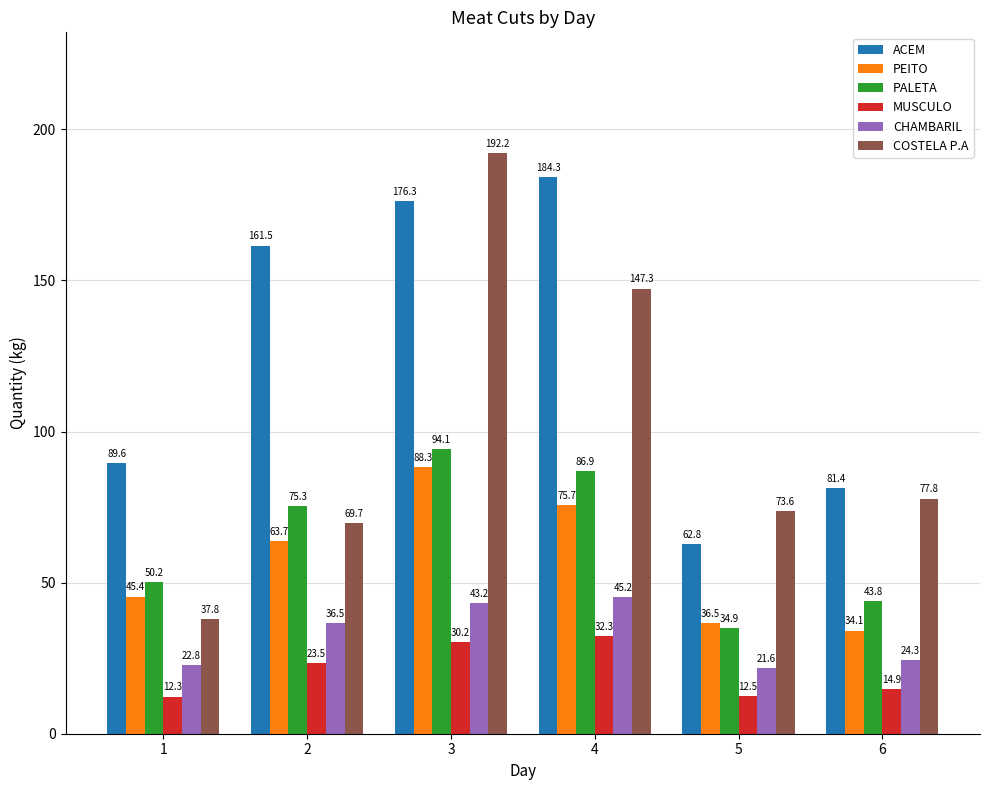

What is the difference between the highest and lowest values at 6?

66.5